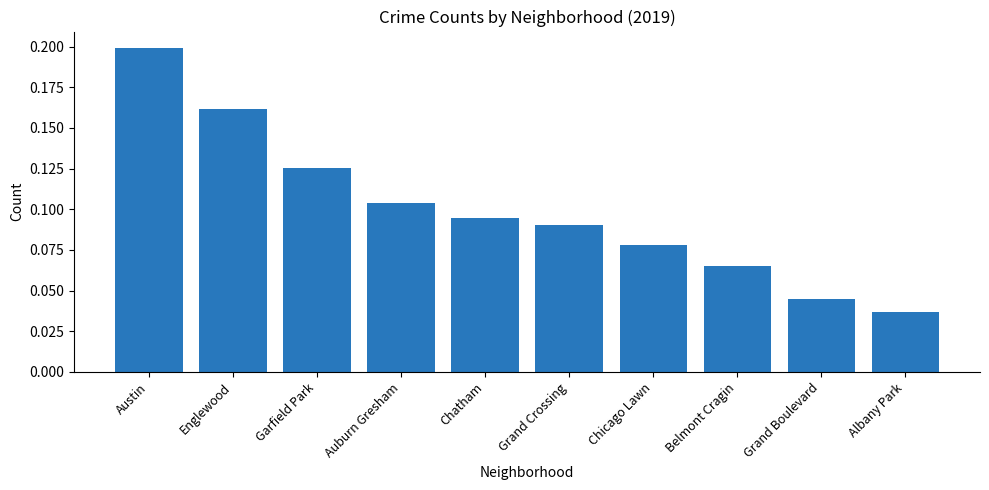

List the labels in order of value, largest first.

Austin, Englewood, Garfield Park, Auburn Gresham, Chatham, Grand Crossing, Chicago Lawn, Belmont Cragin, Grand Boulevard, Albany Park